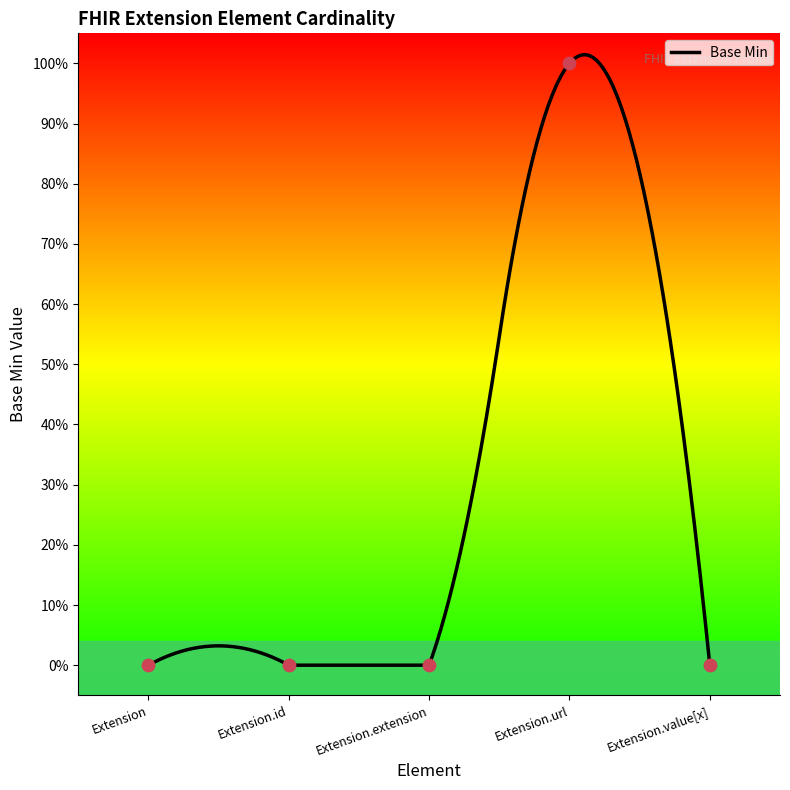

What is the change in value from Extension.extension to Extension.url?

+1